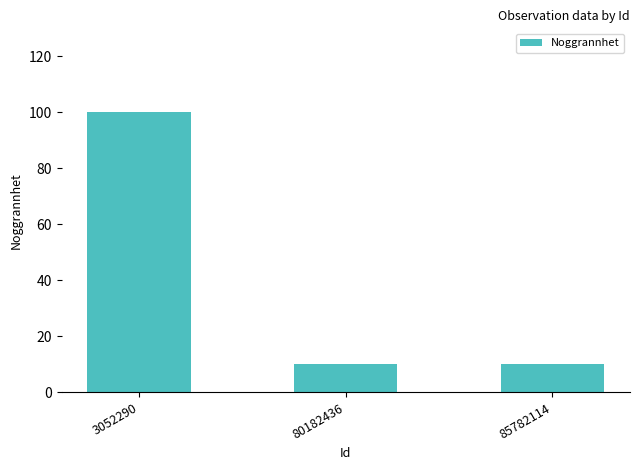

Between 3052290 and 85782114, which is larger?

3052290